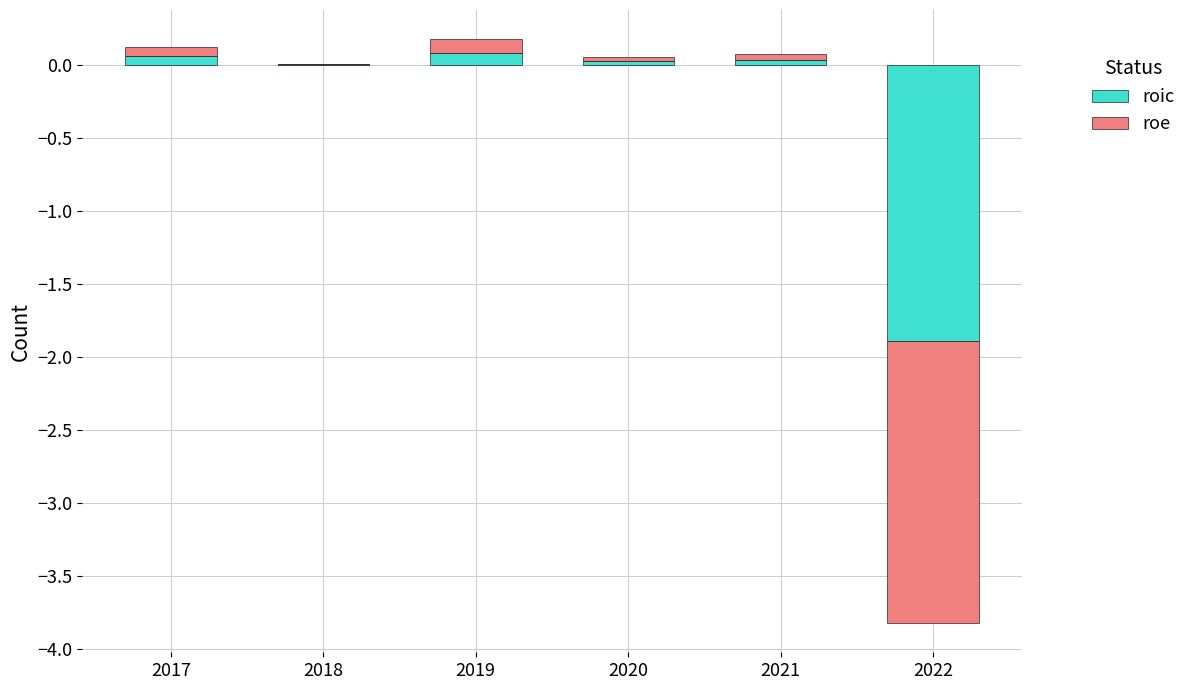

Which series has the largest total across all categories?

roic